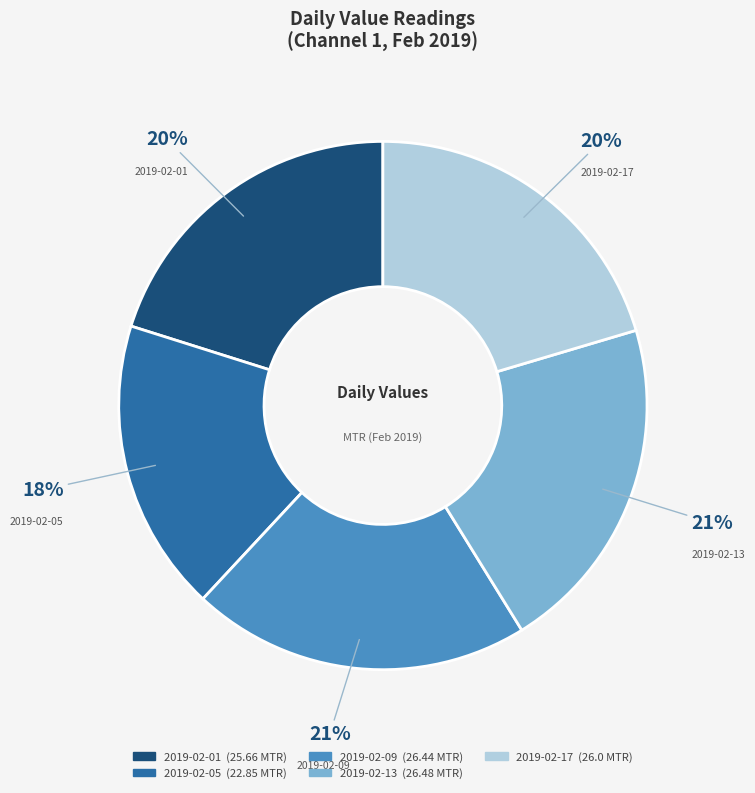

Is there any slice that represents more than half of the pie?

No